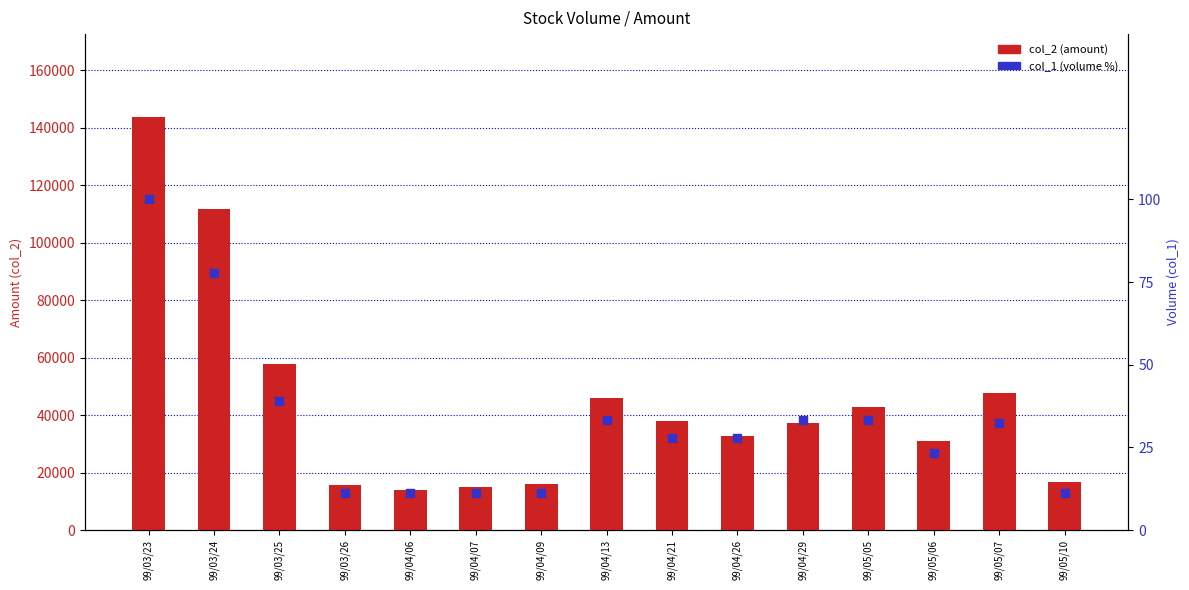

Which series has the largest total across all categories?

col_2 (amount)